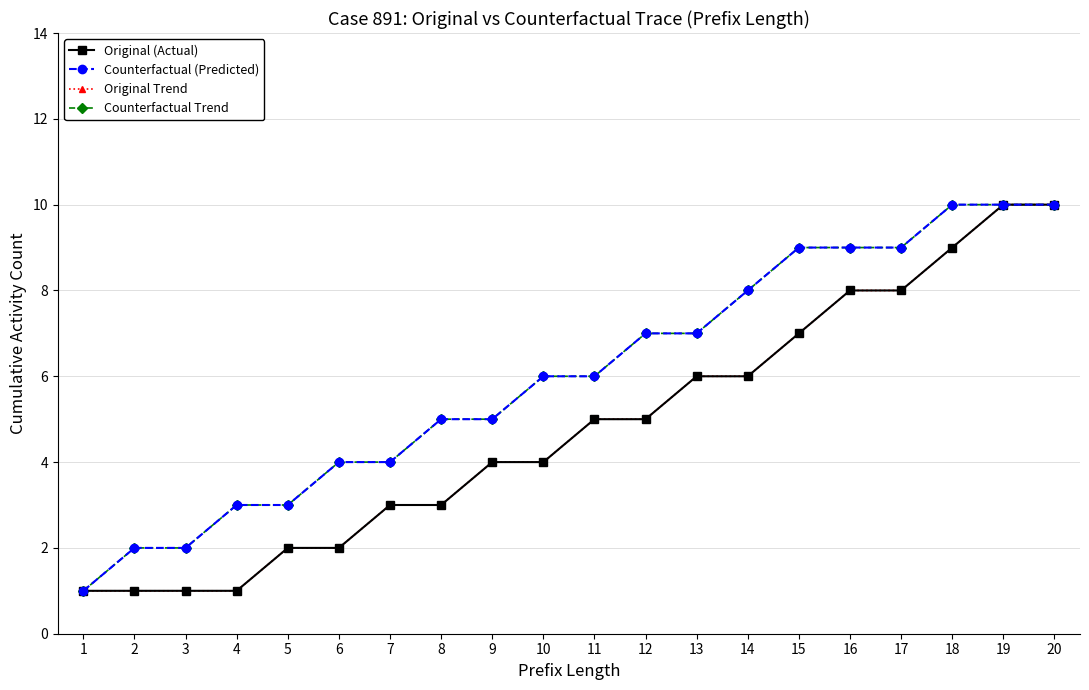

Rank the series by their maximum value, from highest to lowest.

Original (Actual), Counterfactual (Predicted), Original Trend, Counterfactual Trend